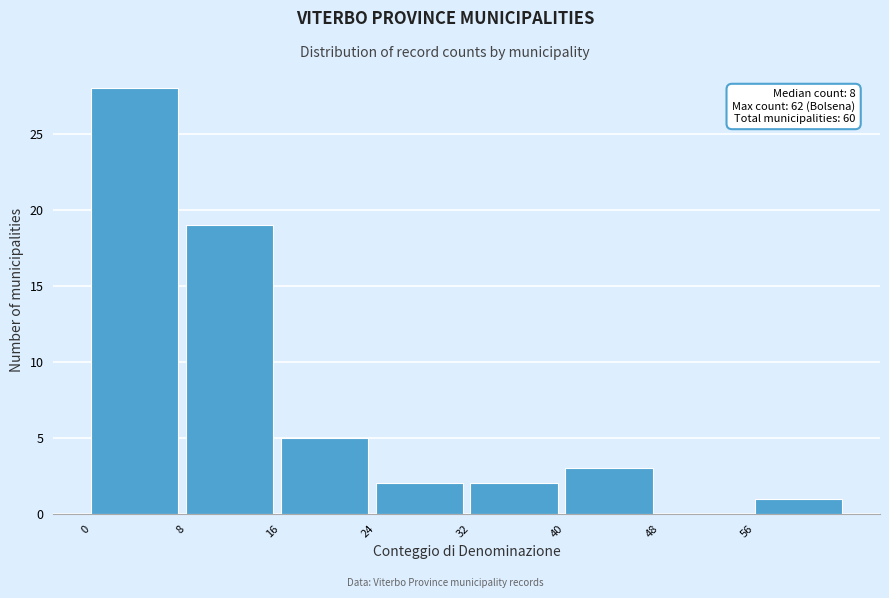

Which range on the x-axis has the tallest bar?

0 to 8